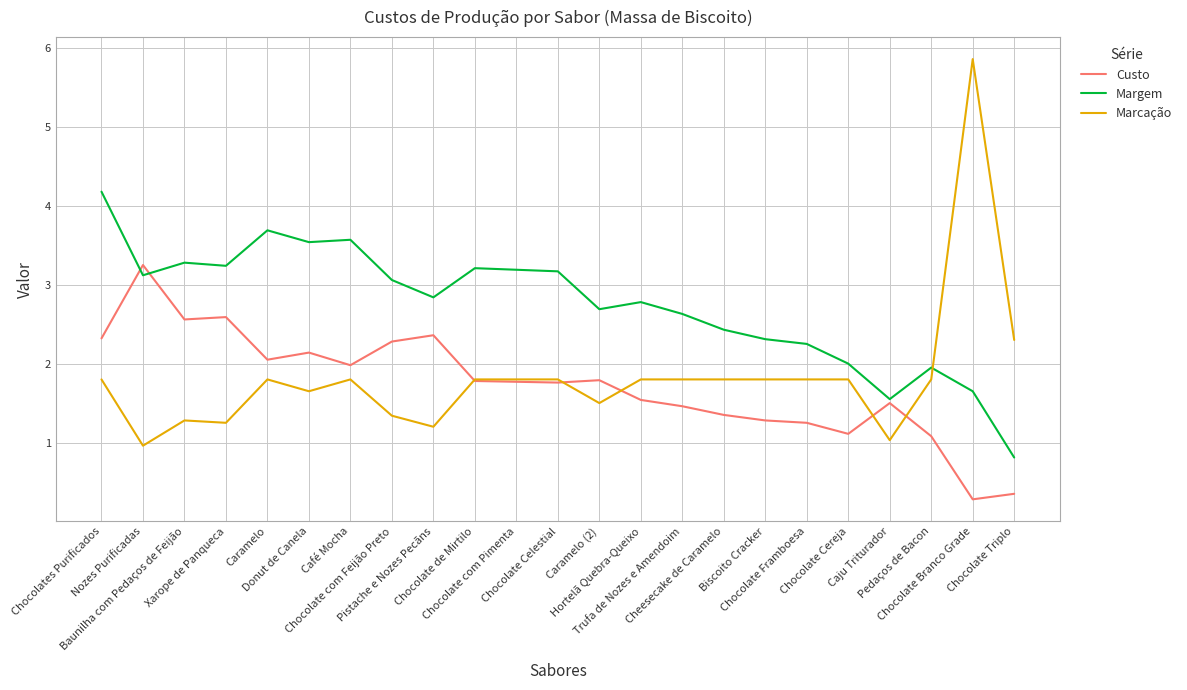

What is the average value of the Marcação series?

1.8